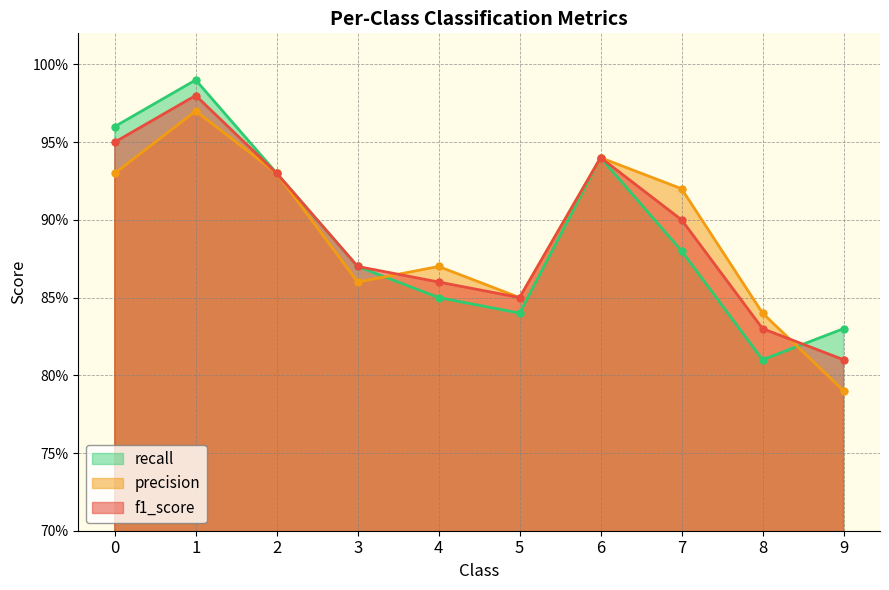

At which label does recall reach its minimum?

8